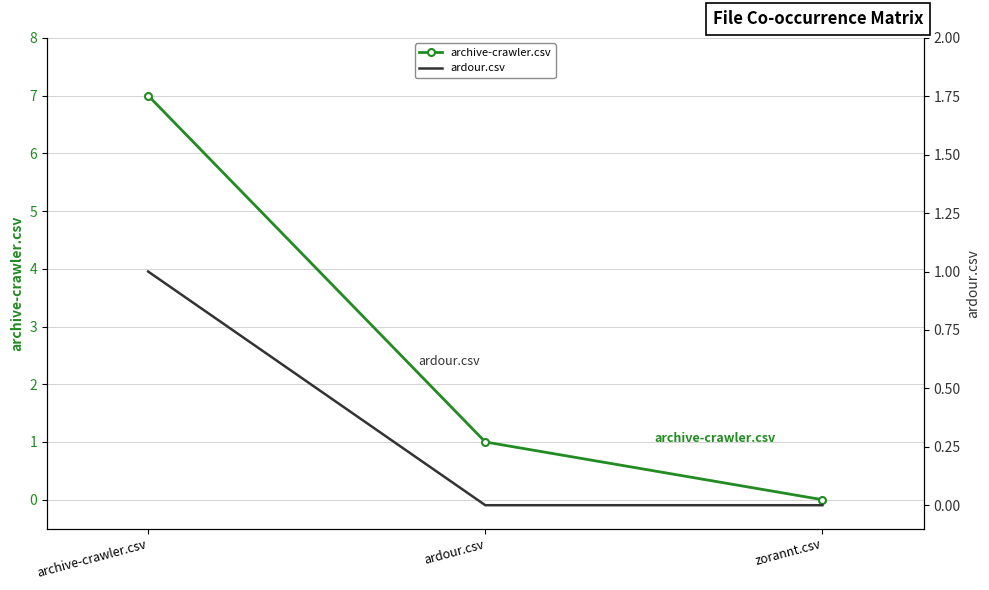

What is the label of the 1st point from the right?

zorannt.csv